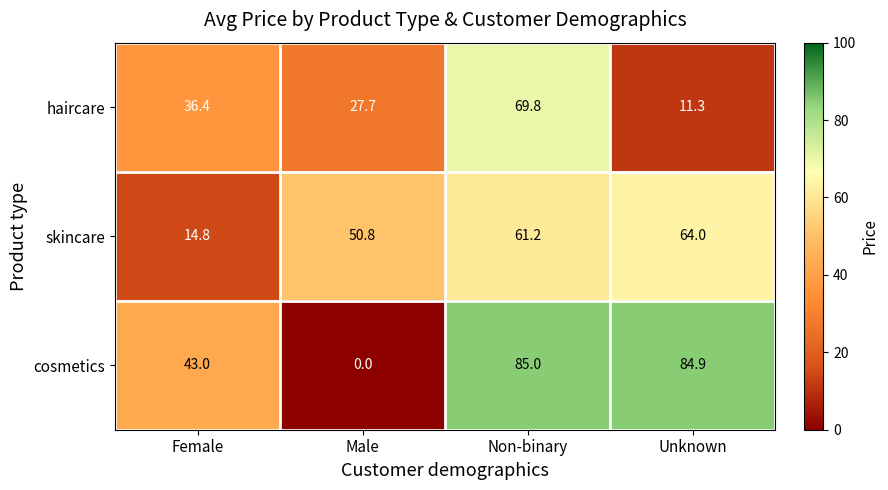

Which category has the highest value across all series?

Non-binary